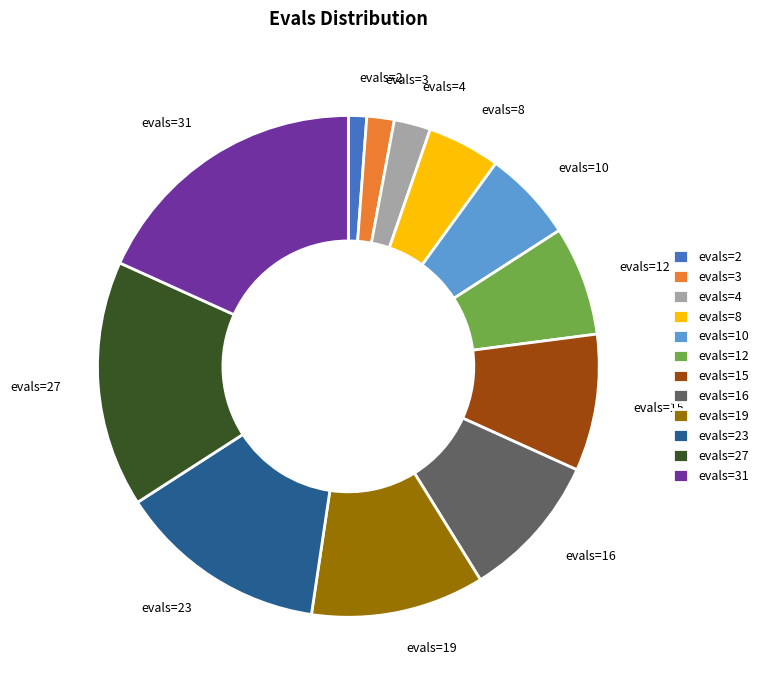

What is the smallest slice in the pie chart?

evals=2